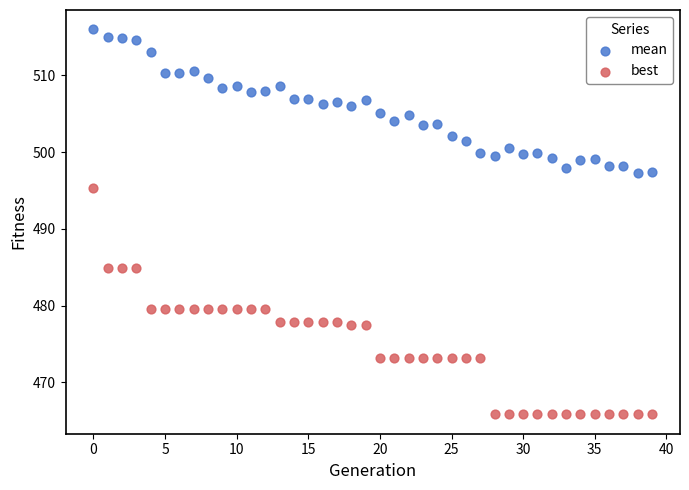

Which series reaches the maximum Y coordinate?

mean